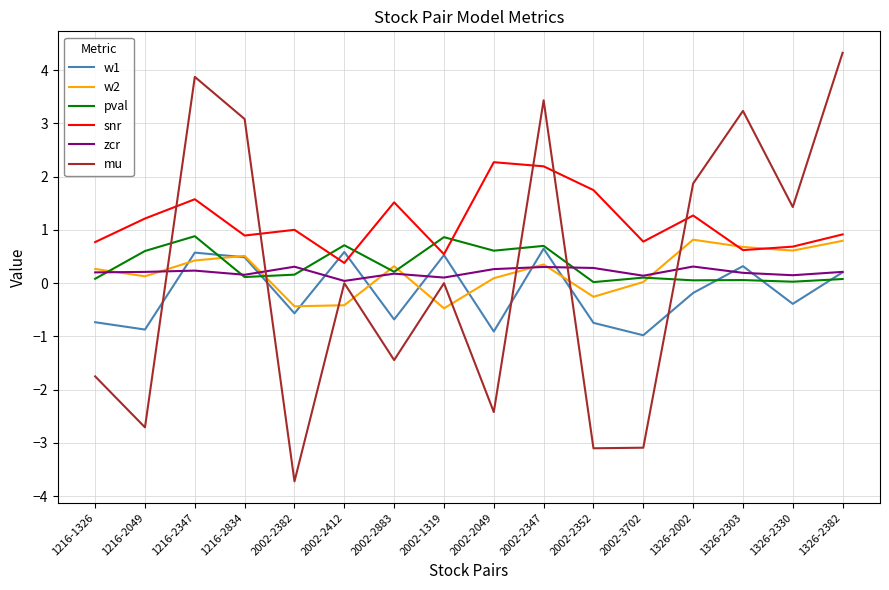

Which category has the highest value across all series?

1326-2382